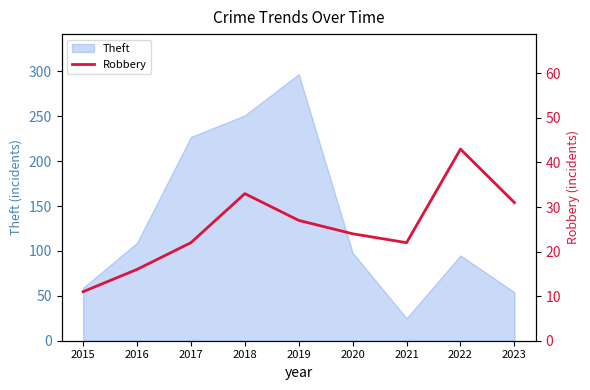

The chart shows a value of 22 at 2021. True or false?

True